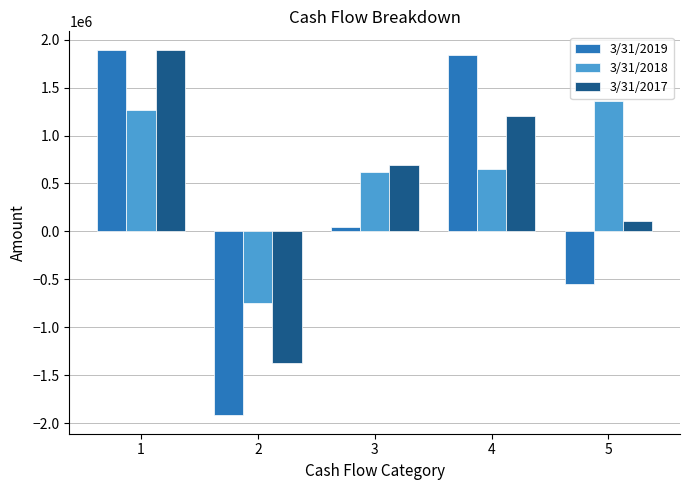

Rank the series at 2 from highest to lowest value.

3/31/2018, 3/31/2017, 3/31/2019